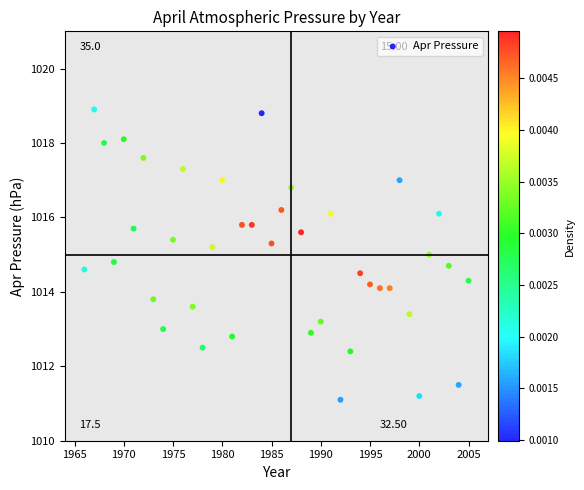

What is the range of Y values (max minus min)?

7.8